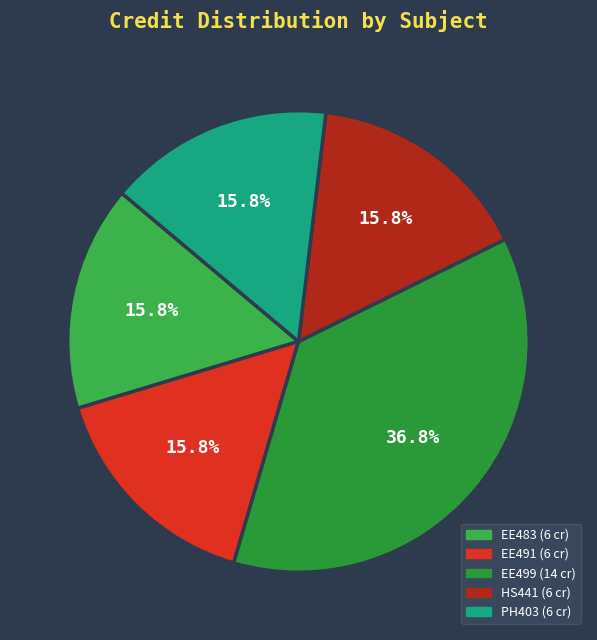

Rank the categories by value from lowest to highest.

EE483, EE491, HS441, PH403, EE499